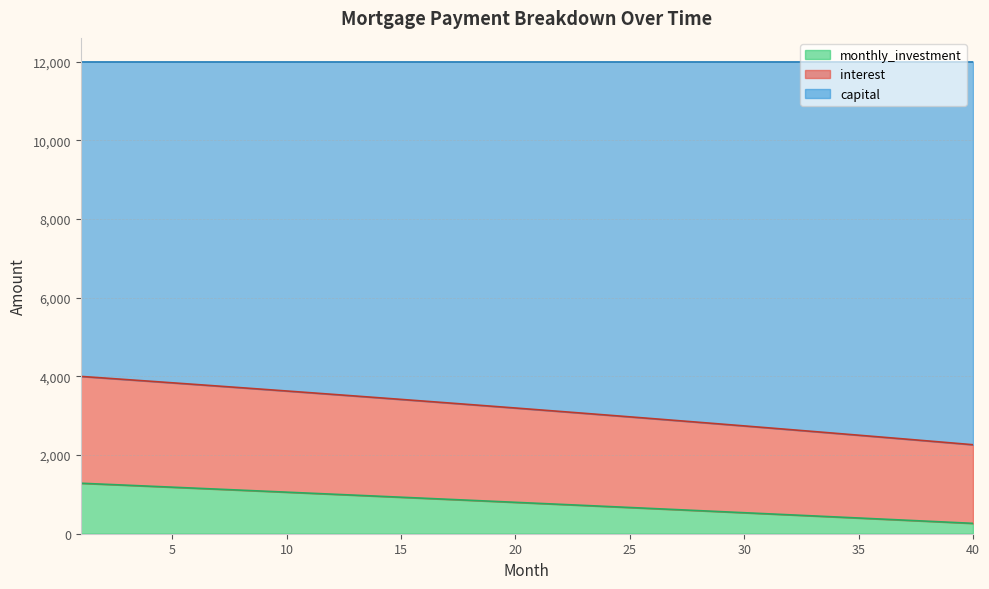

Which label corresponds to the smallest value in the chart?

40